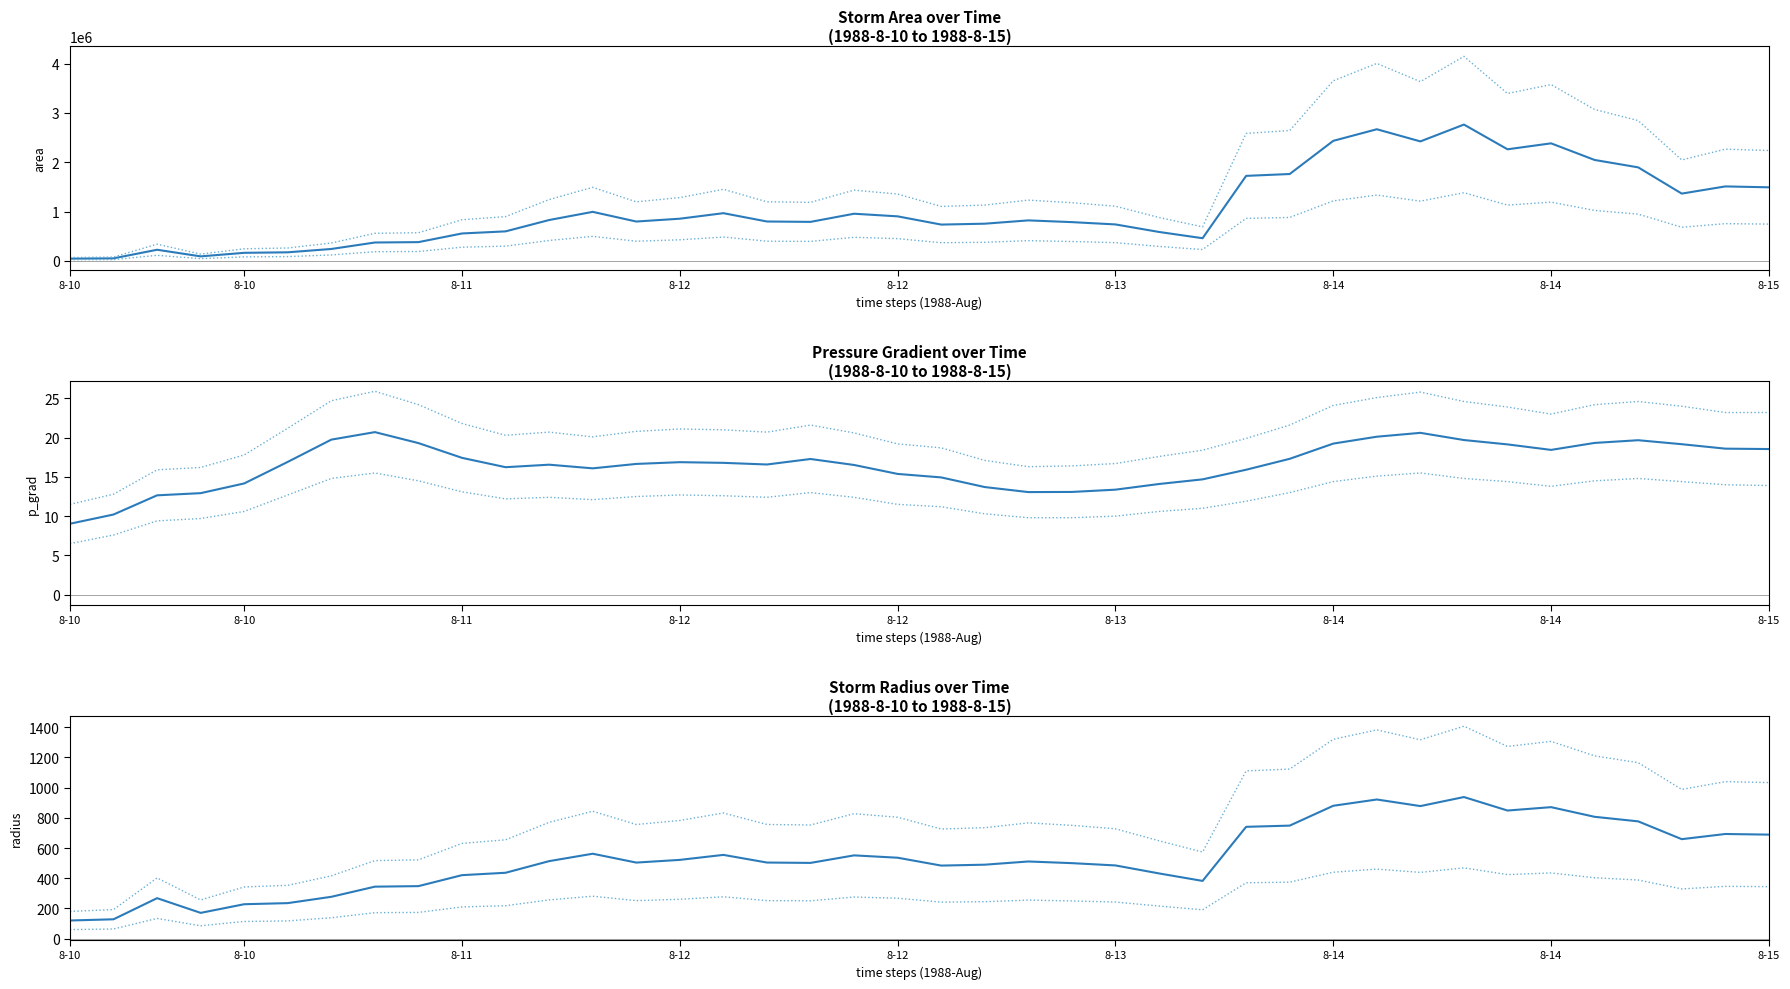

Rank the series by their maximum value, from lowest to highest.

p_grad, radius, area